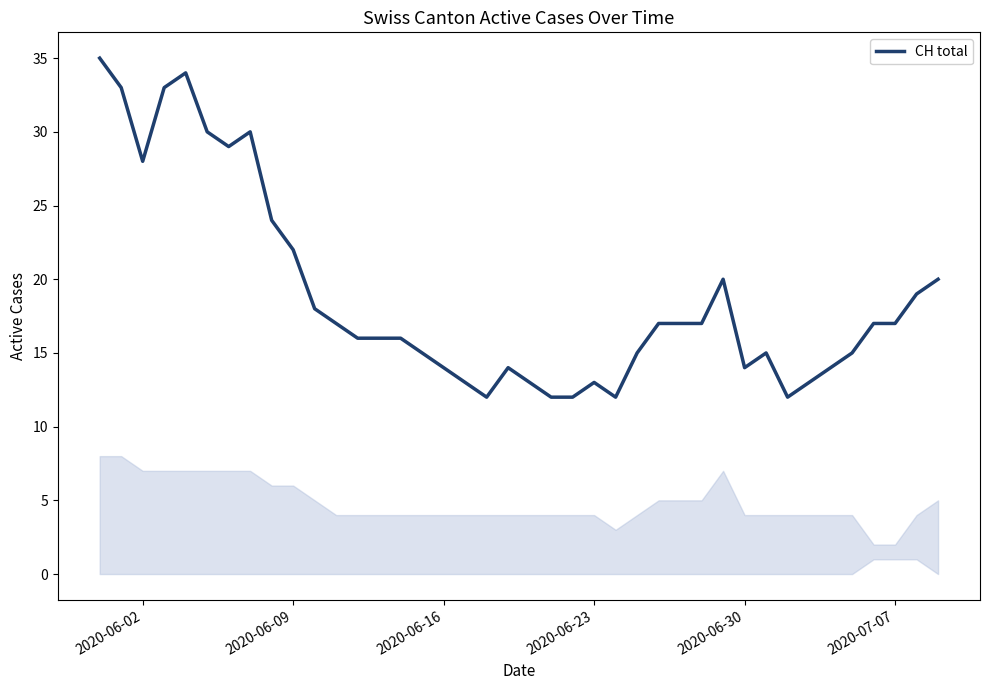

What is the minimum value shown in the chart?

12